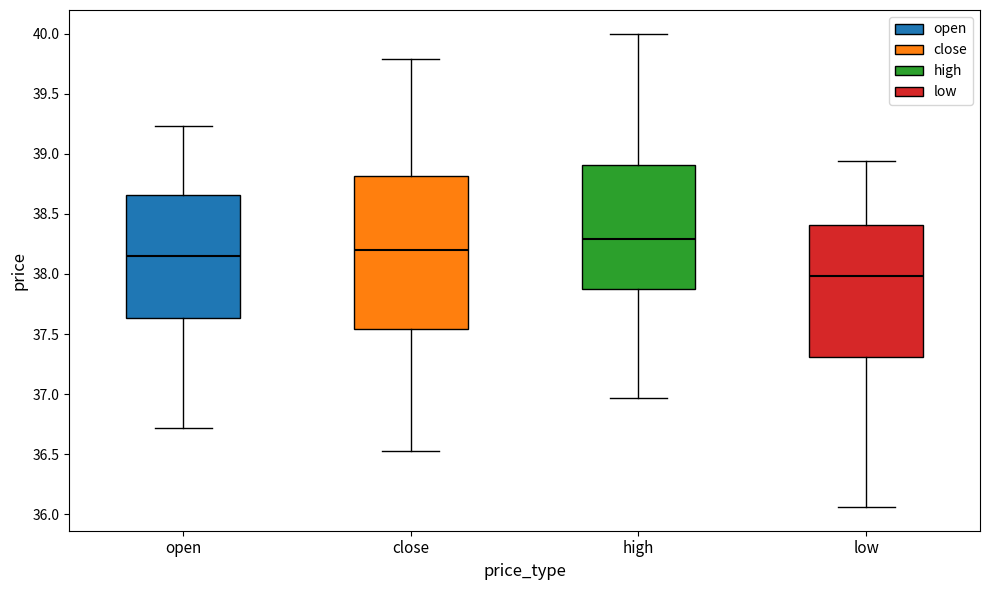

Reading left to right, transcribe this box plot: for each box, give where its median line is, the range the box spans, and where its two whiskers end, as read against the y-axis. The values are not printed on the chart, so give them approximately, as read against the axis.

open: median 38.15, box 37.65 to 38.65, whiskers 36.70 to 39.25
close: median 38.20, box 37.55 to 38.80, whiskers 36.55 to 39.80
high: median 38.30, box 37.90 to 38.90, whiskers 36.95 to 40.00
low: median 38.00, box 37.30 to 38.40, whiskers 36.05 to 38.95